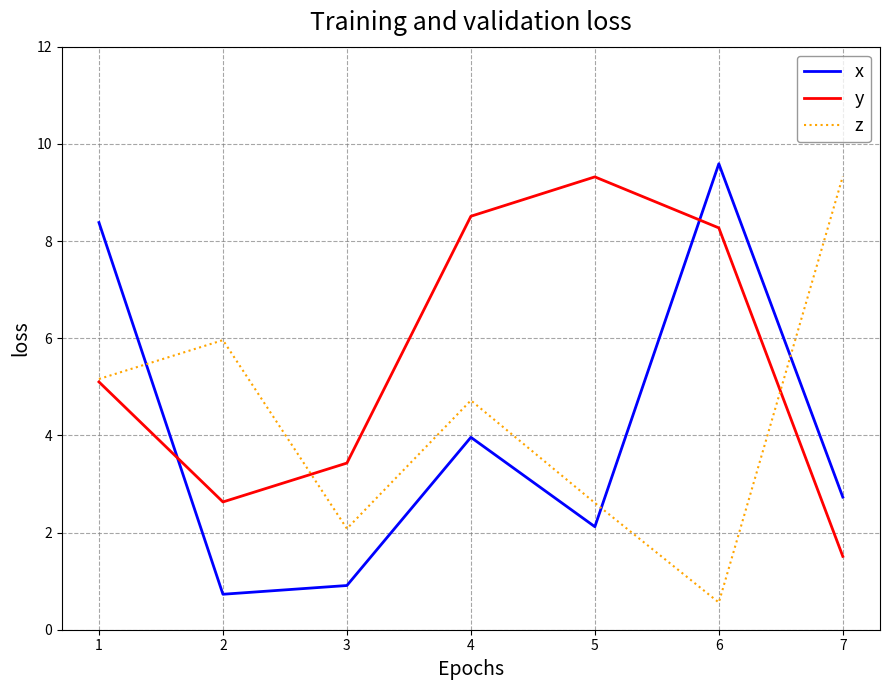

In z, how many points are lower than both neighbors (excluding endpoints)?

2